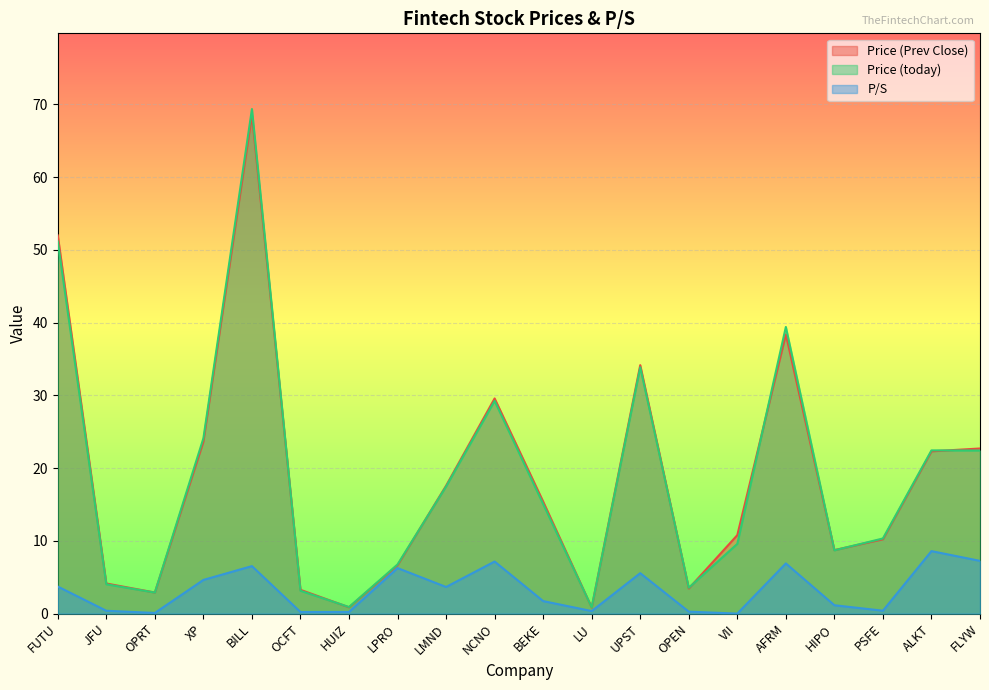

Is it true that Price (today) equals 24.1 at XP?

True